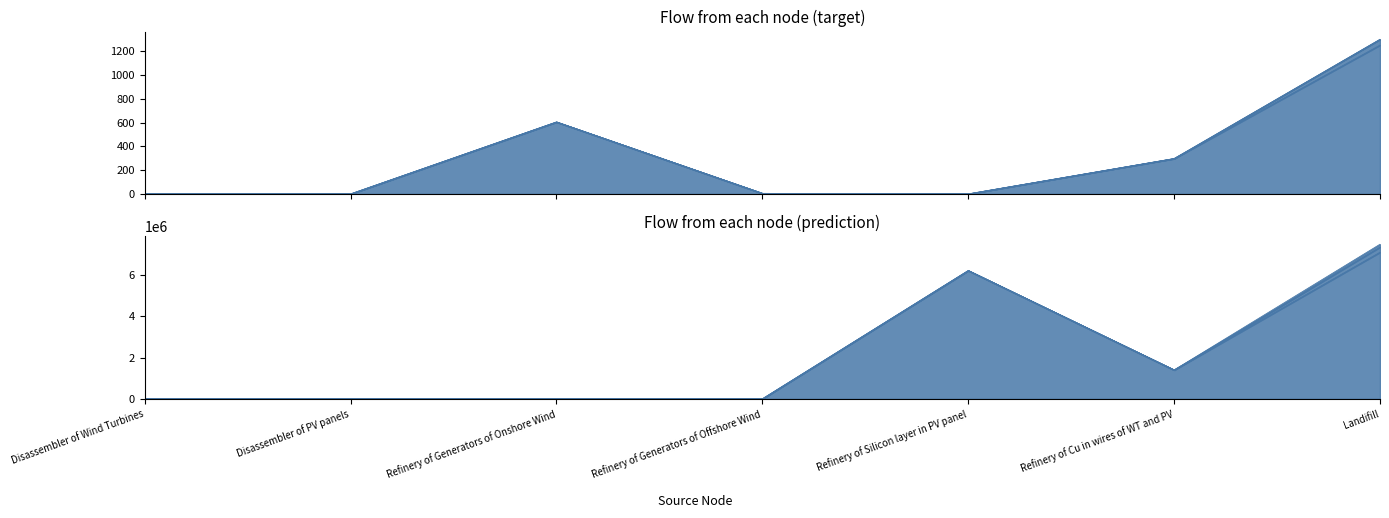

Does the chart have visible grid lines?

No